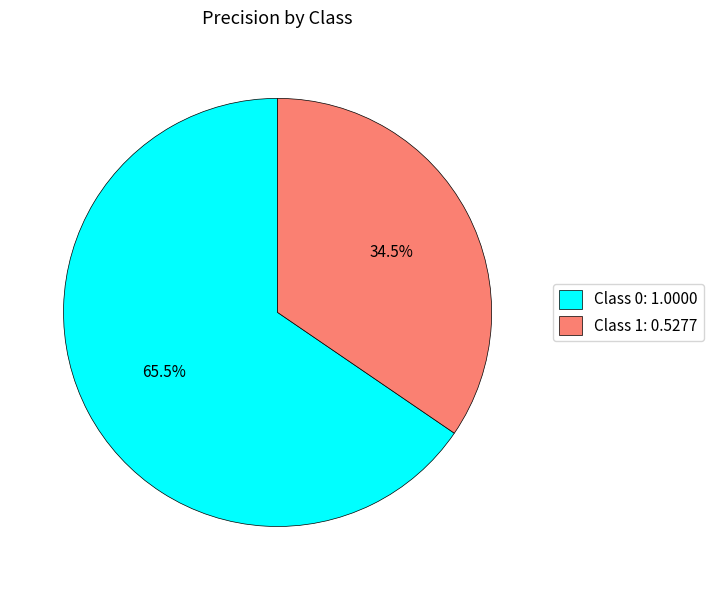

Do Class 1: 0.5277 and Class 0: 1.0000 together represent more than half of the pie?

Yes